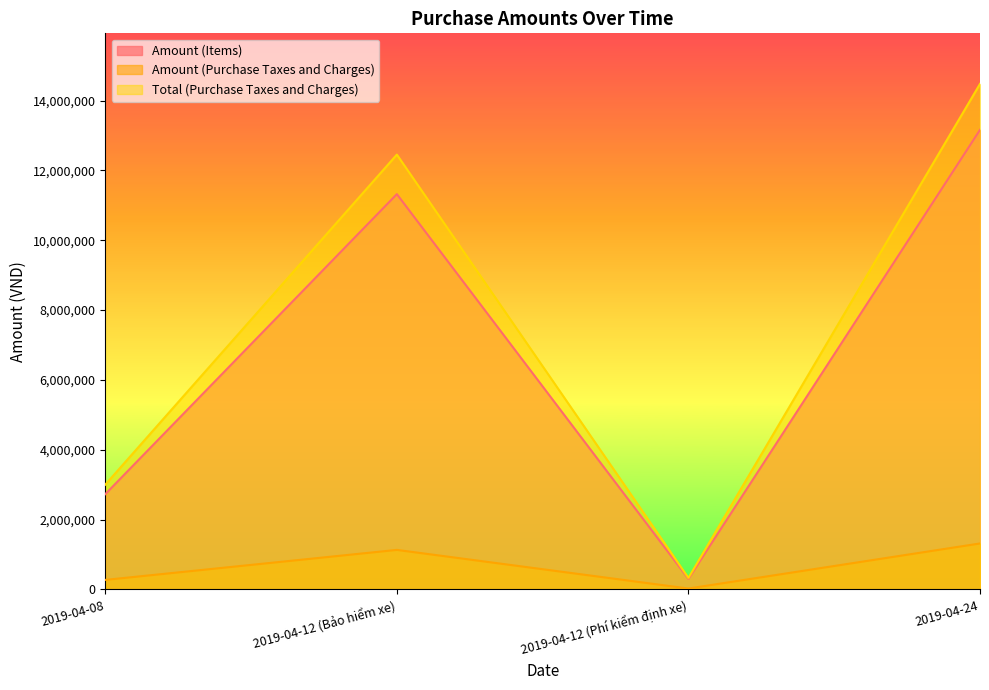

Reading left to right, extract all data points from this chart.

Amount (Items): 2727300	11318940	304545	13160000
Amount (Purchase Taxes and Charges): 272730	1131894	25455	1316000
Total (Purchase Taxes and Charges): 3000030	12450834	330000	14476000